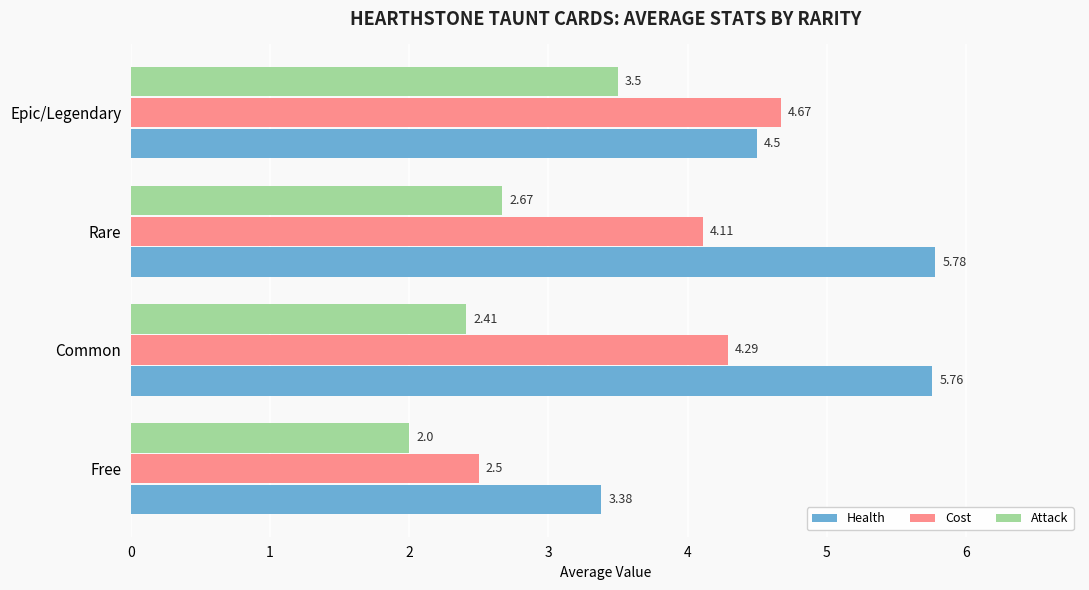

What is the difference between the second highest and second lowest values in the Attack series?

0.3